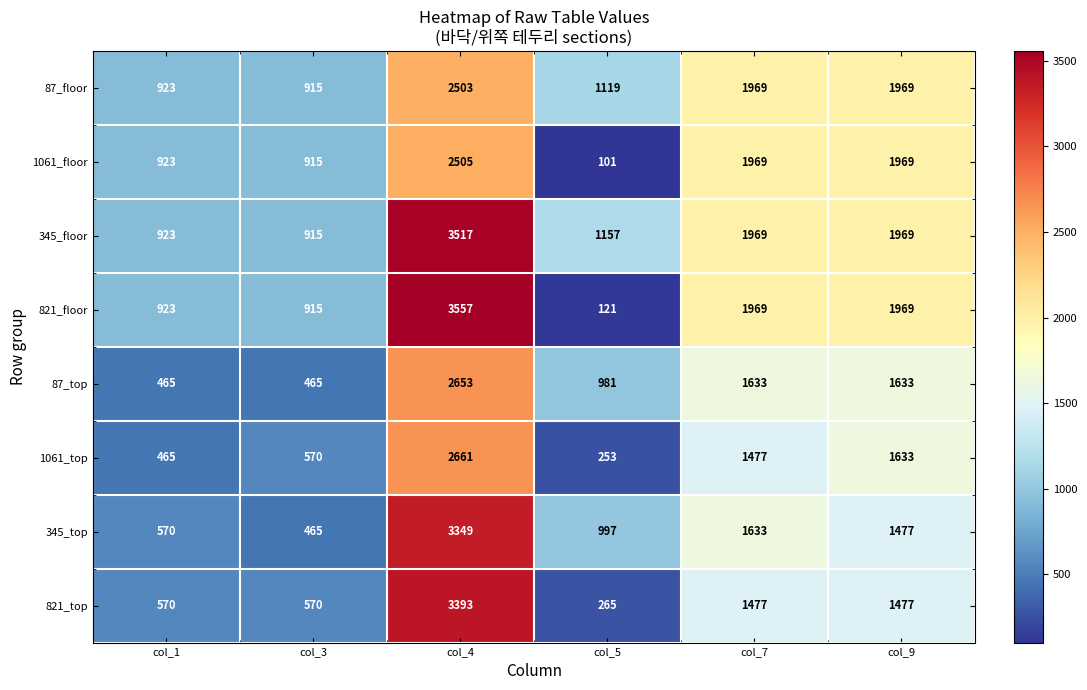

What is the minimum value for 1061_floor?

101